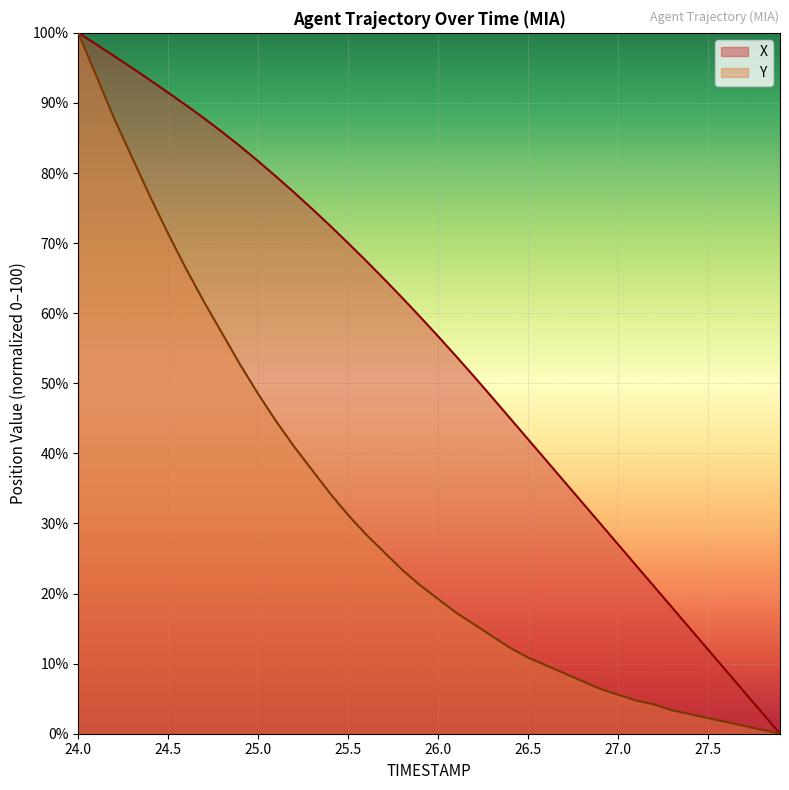

True or false: X has more than 2 points higher than both neighbors.

False